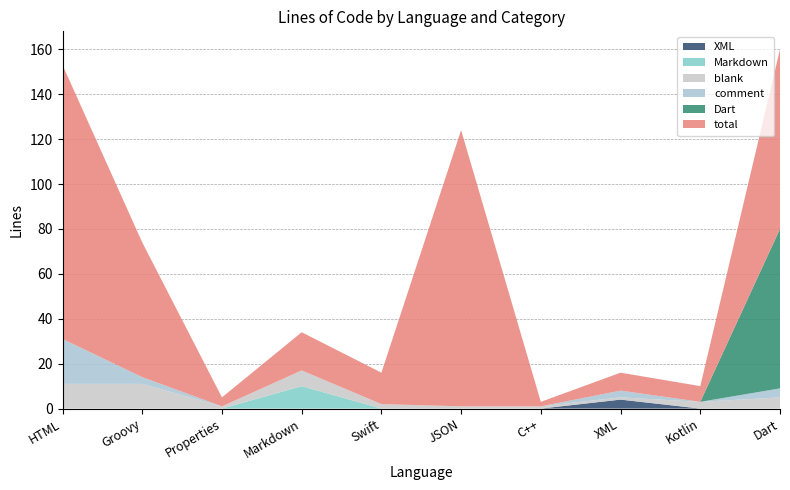

Reading left to right, extract all data points from this chart.

total: HTML=122	Groovy=60	Properties=4	Markdown=17	Swift=14	JSON=123	C++=2	XML=8	Kotlin=7	Dart=80
Dart: HTML=0	Groovy=0	Properties=0	Markdown=0	Swift=0	JSON=0	C++=0	XML=0	Kotlin=0	Dart=71
comment: HTML=20	Groovy=3	Properties=0	Markdown=0	Swift=0	JSON=0	C++=0	XML=3	Kotlin=0	Dart=4
blank: HTML=11	Groovy=11	Properties=1	Markdown=7	Swift=2	JSON=1	C++=1	XML=1	Kotlin=3	Dart=5
XML: HTML=0	Groovy=0	Properties=0	Markdown=0	Swift=0	JSON=0	C++=0	XML=4	Kotlin=0	Dart=0
Markdown: HTML=0	Groovy=0	Properties=0	Markdown=10	Swift=0	JSON=0	C++=0	XML=0	Kotlin=0	Dart=0